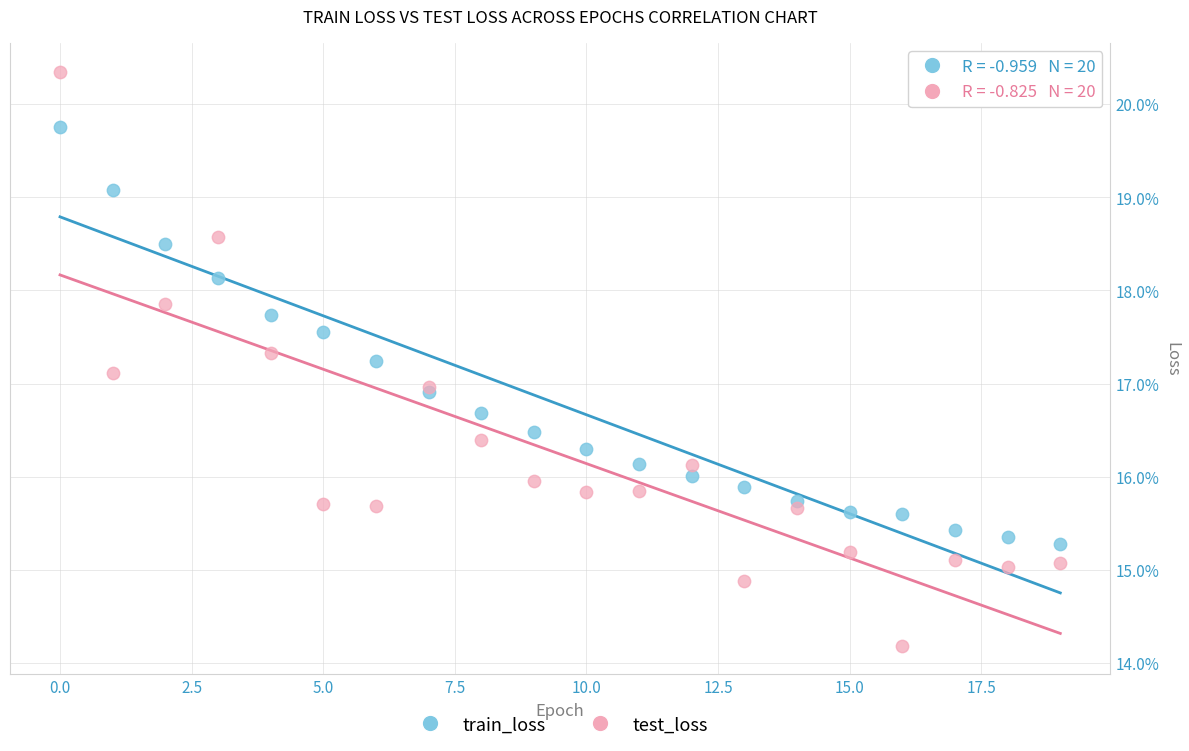

What are all the series names shown in the legend?

train_loss, test_loss